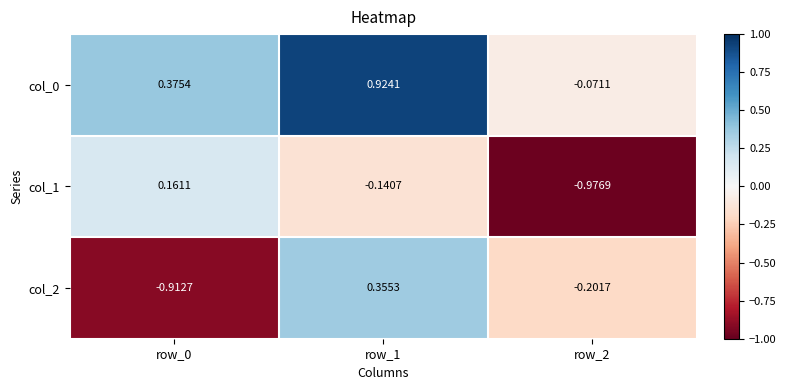

Is the value of col_0 at row_0 greater than the value of col_2 at row_1?

Yes